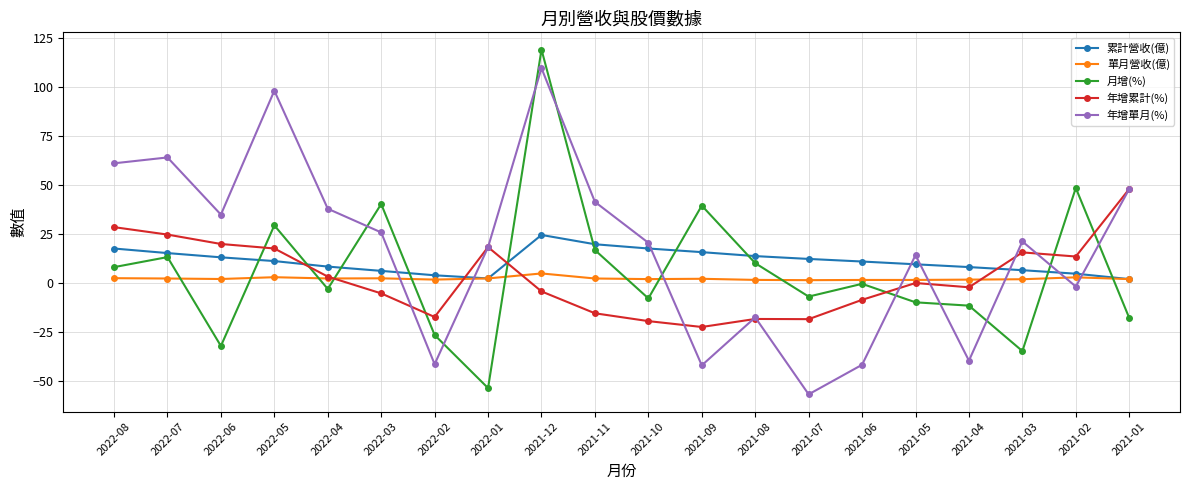

Rank the series by their maximum value, from highest to lowest.

月增(%), 年增單月(%), 年增累計(%), 累計營收(億), 單月營收(億)